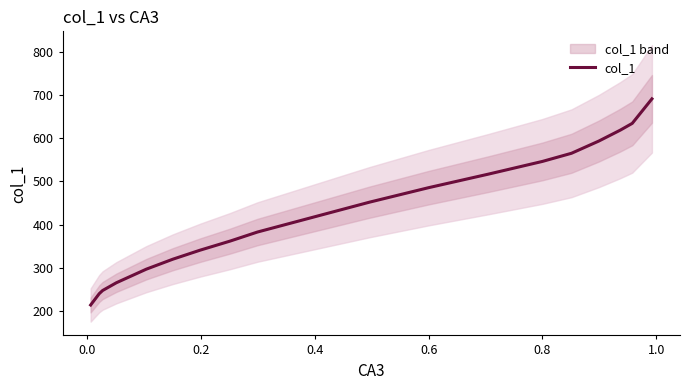

Reading right to left, extract all data points from this chart.

691.6	634.8	619.0	593.8	565.4	546.5	517.2	485.7	452.1	382.8	361.8	340.8	319.8	296.7	265.2	247.3	240.0	213.7